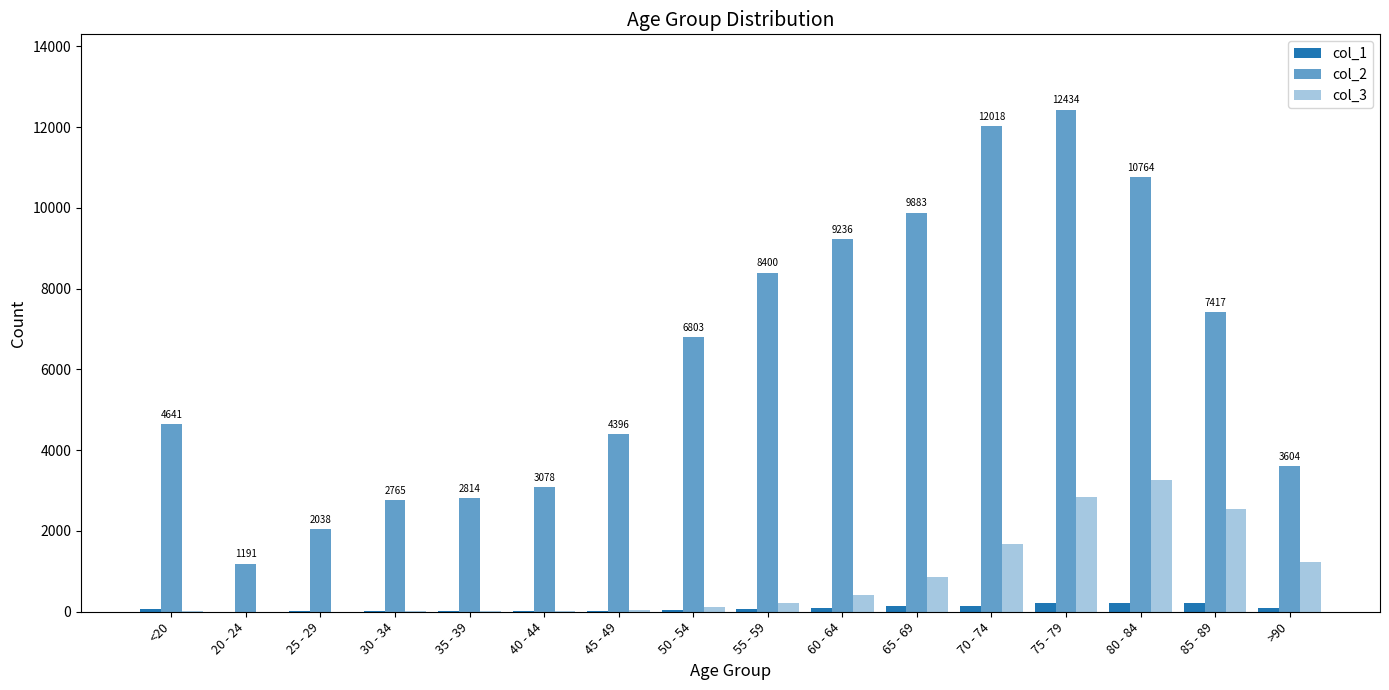

At which category is the sum across all series the highest?

75 - 79